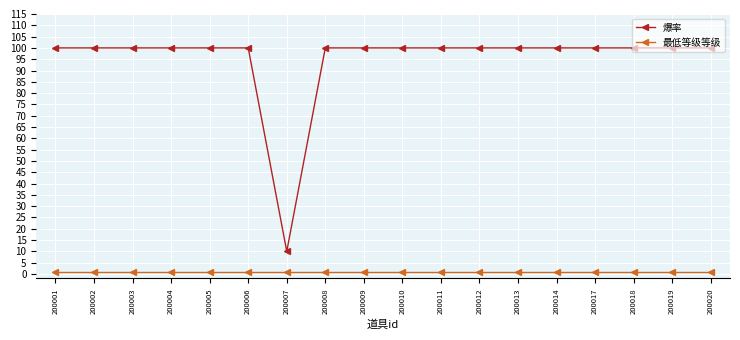

Is the value of 爆率 at 200005 greater than the value of 最低等级等级 at 200006?

Yes